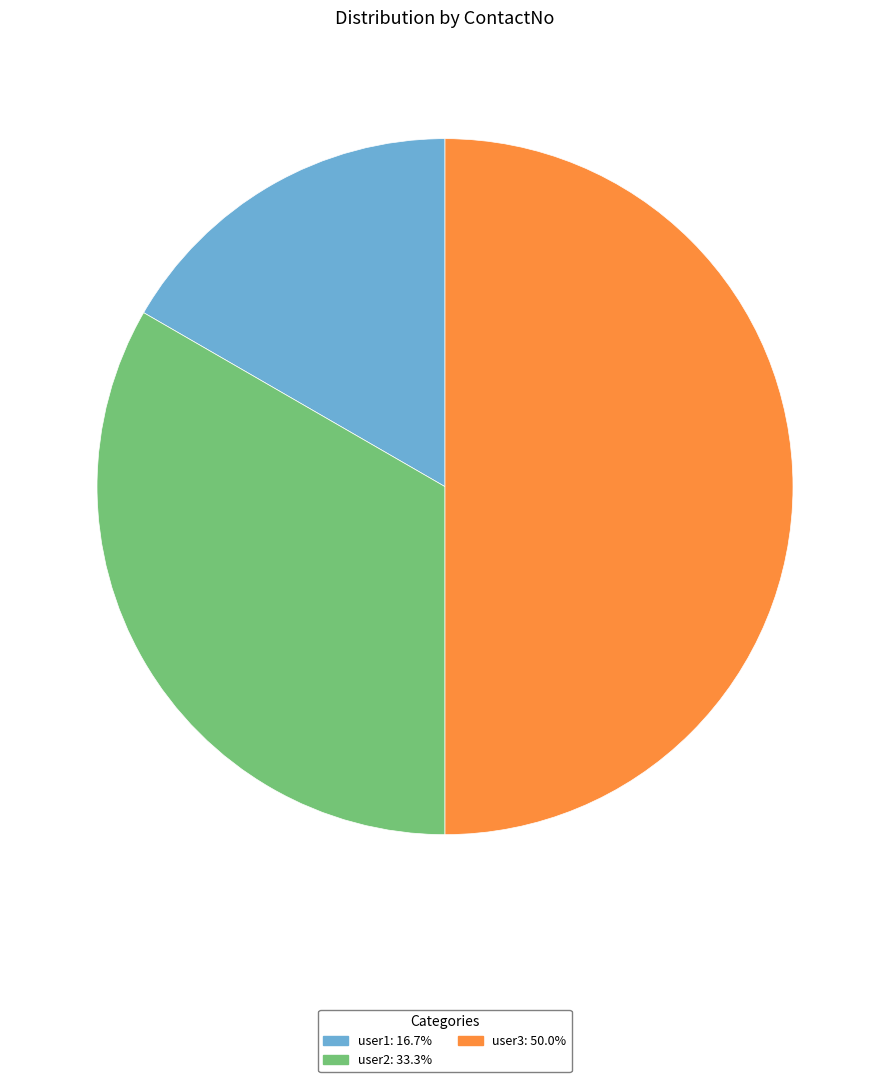

How many slices are in this pie chart?

3